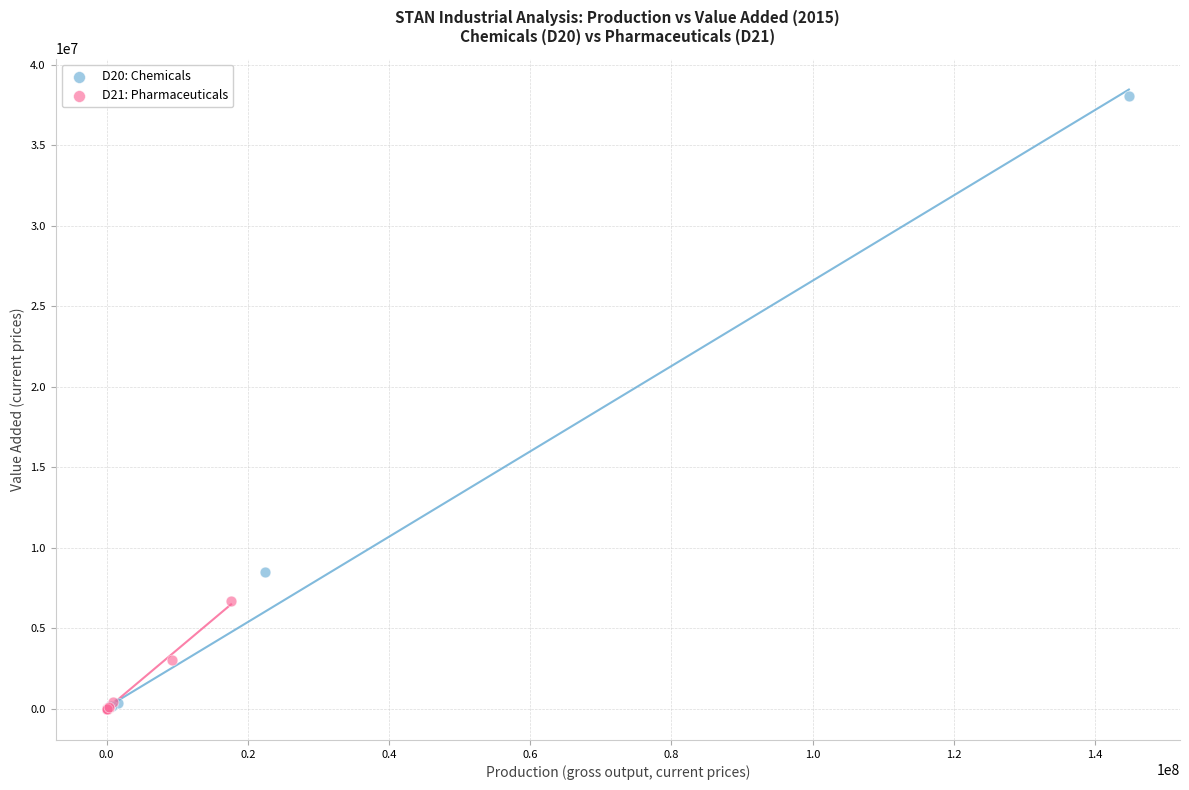

Which series contains the highest Y value?

D20: Chemicals